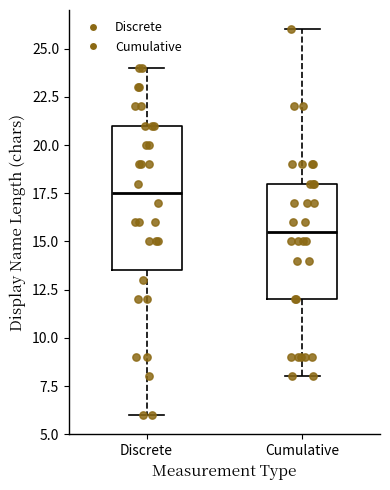

Reading left to right, read every box against the y-axis: the position of its median line, the range the box covers, and the ends of its whiskers. The values are not printed on the chart, so give them approximately, as read against the axis.

Discrete: median 17.5, box 13.5 to 21.0, whiskers 6.0 to 24.0
Cumulative: median 15.5, box 12.0 to 18.0, whiskers 8.0 to 26.0